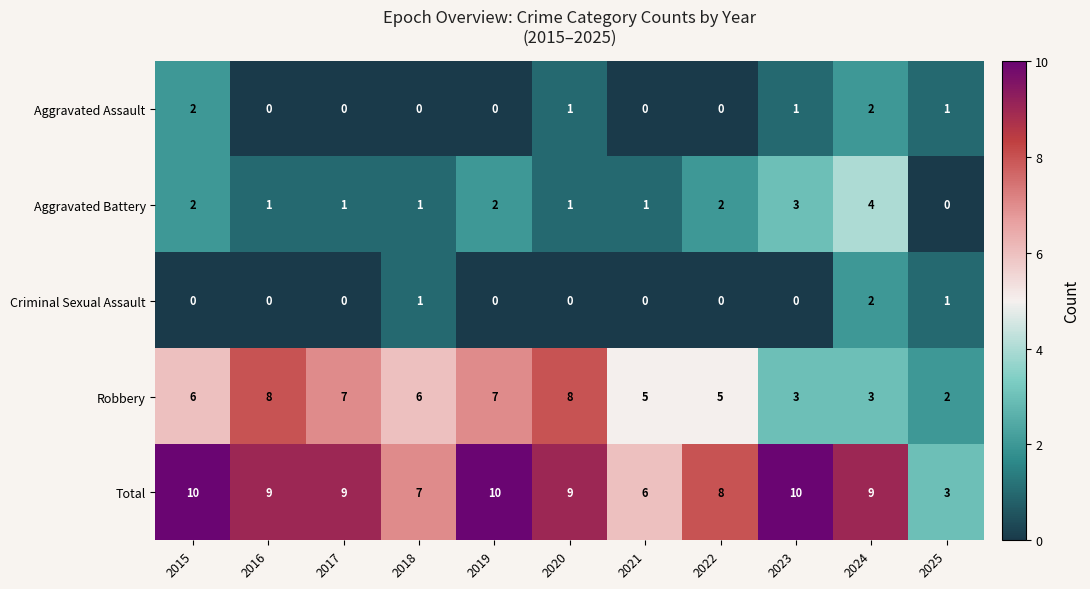

The value of Aggravated Assault at 2022 is -1. True or false?

False